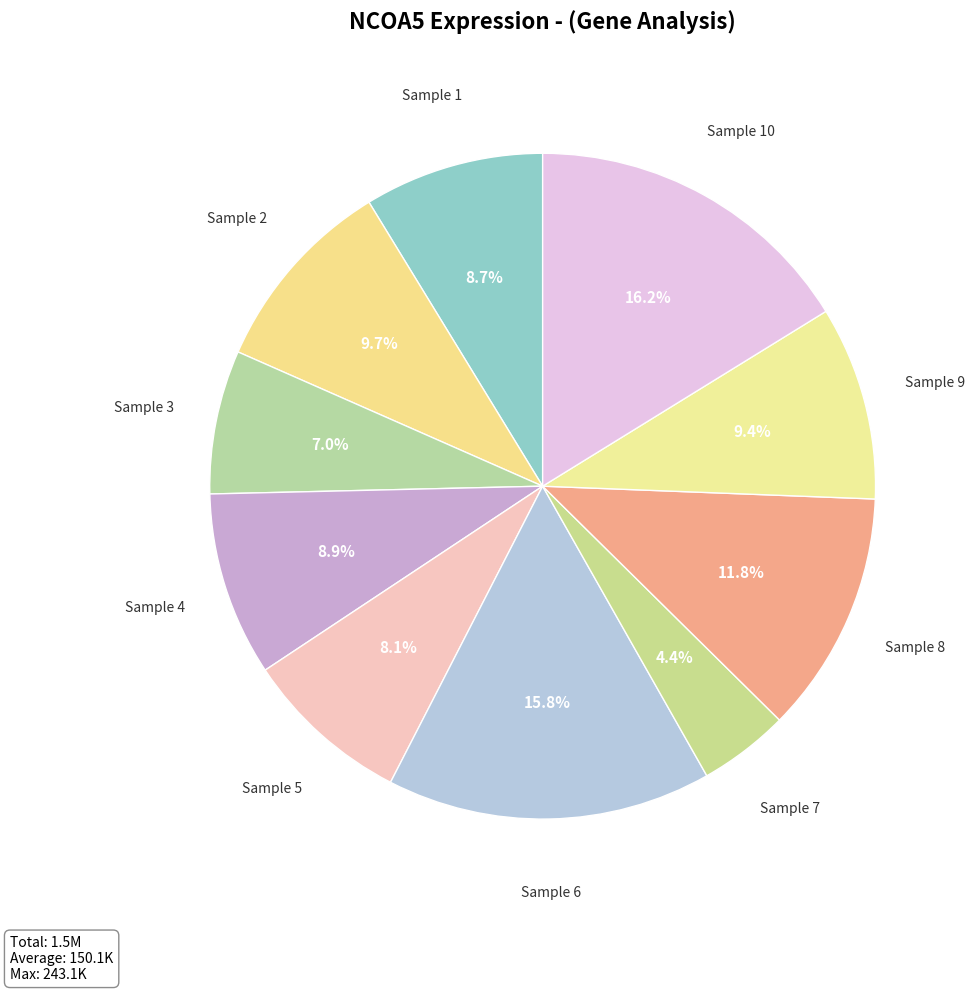

How many segments does this pie chart have?

10